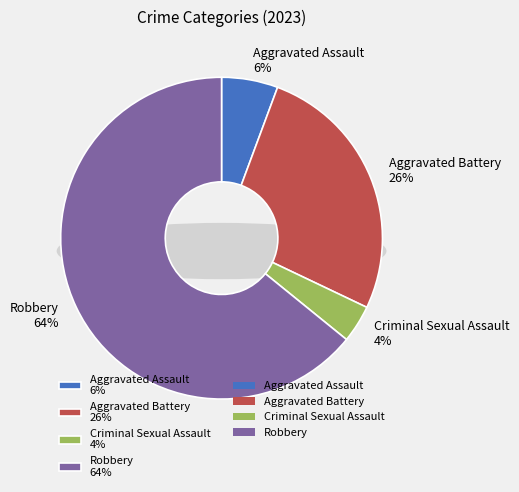

Count the number of slices in the pie.

4